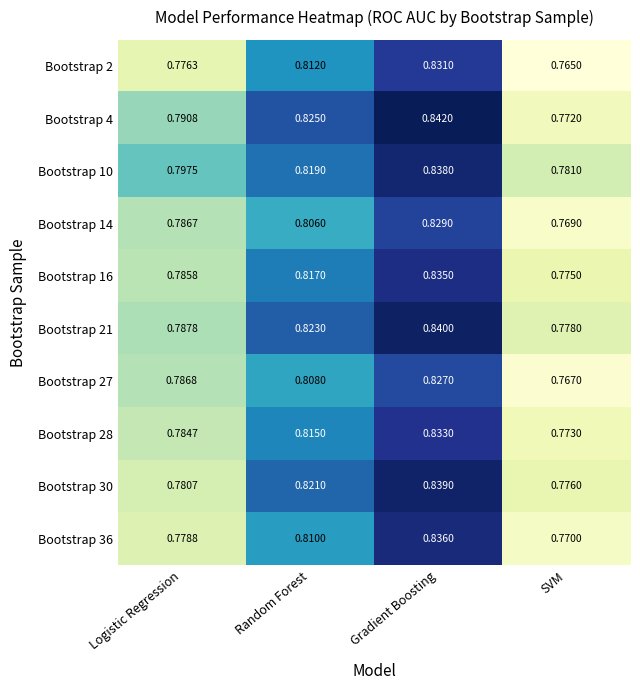

Rank the categories by Bootstrap 36 value from lowest to highest.

SVM, Logistic Regression, Random Forest, Gradient Boosting